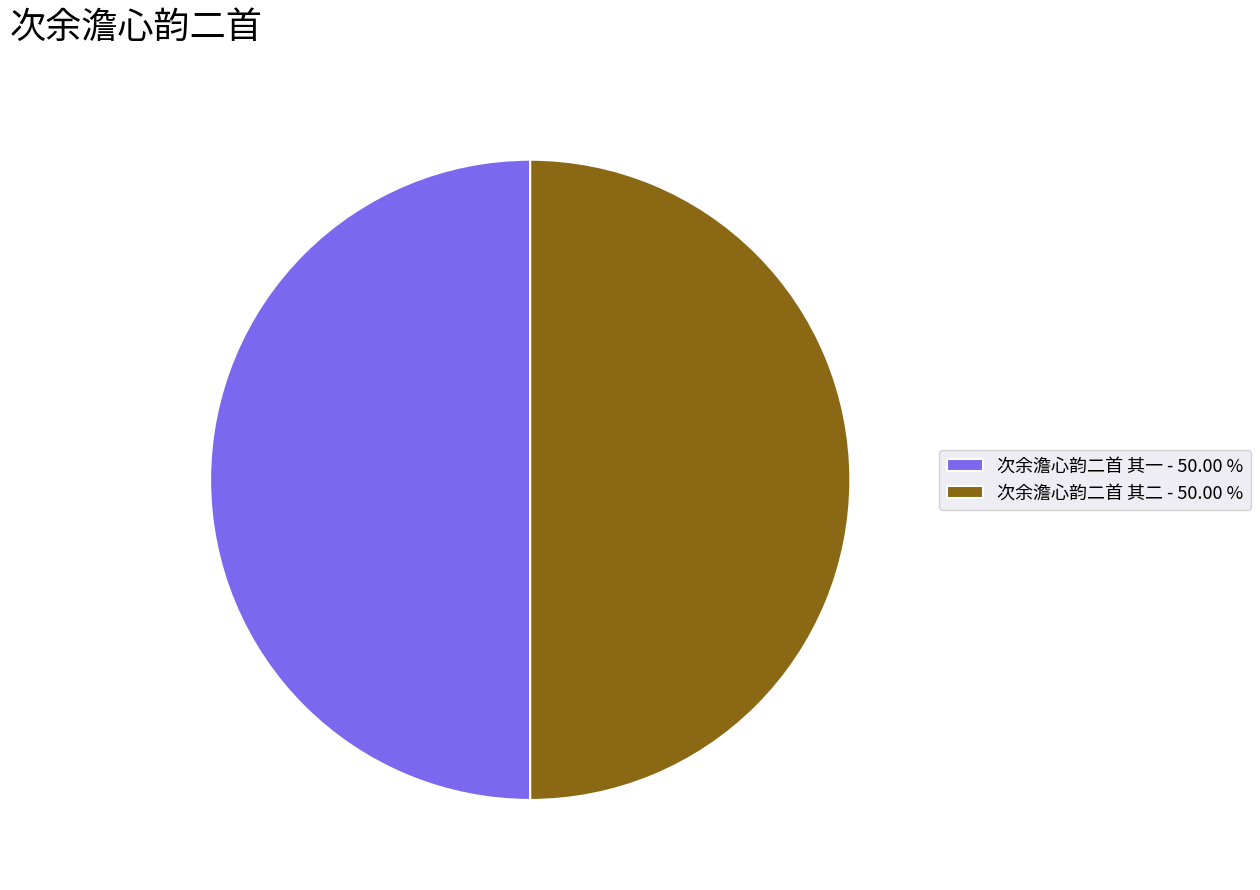

Is the sum of 次余澹心韵二首 其一 - 50.00 % and 次余澹心韵二首 其二 - 50.00 % greater than half?

Yes